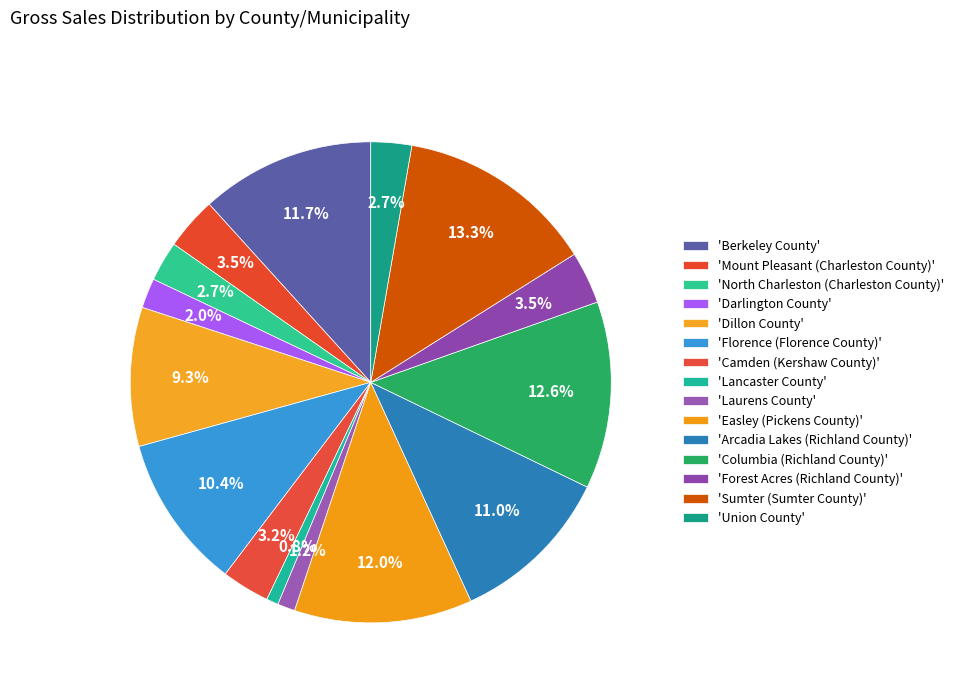

How many segments does this pie chart have?

15